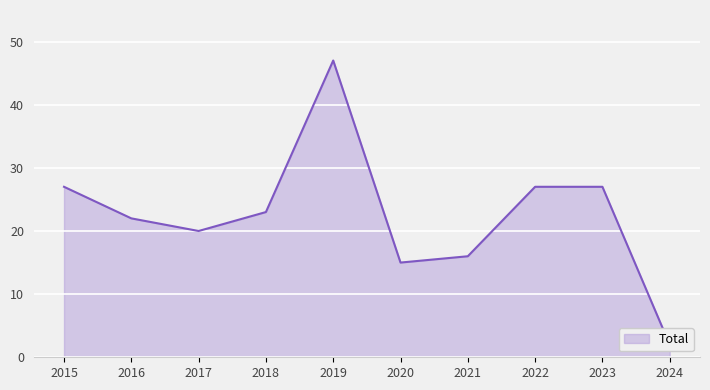

What is the ratio of the value at 2024 to the value at 2015?

0.1